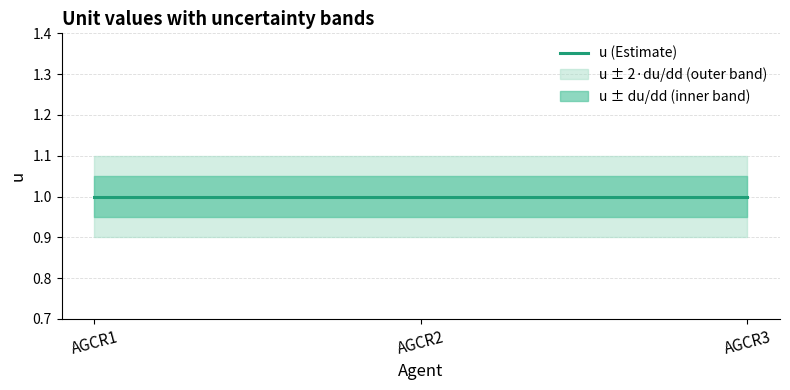

At AGCR2, list the series in order from largest to smallest.

u, du, dd